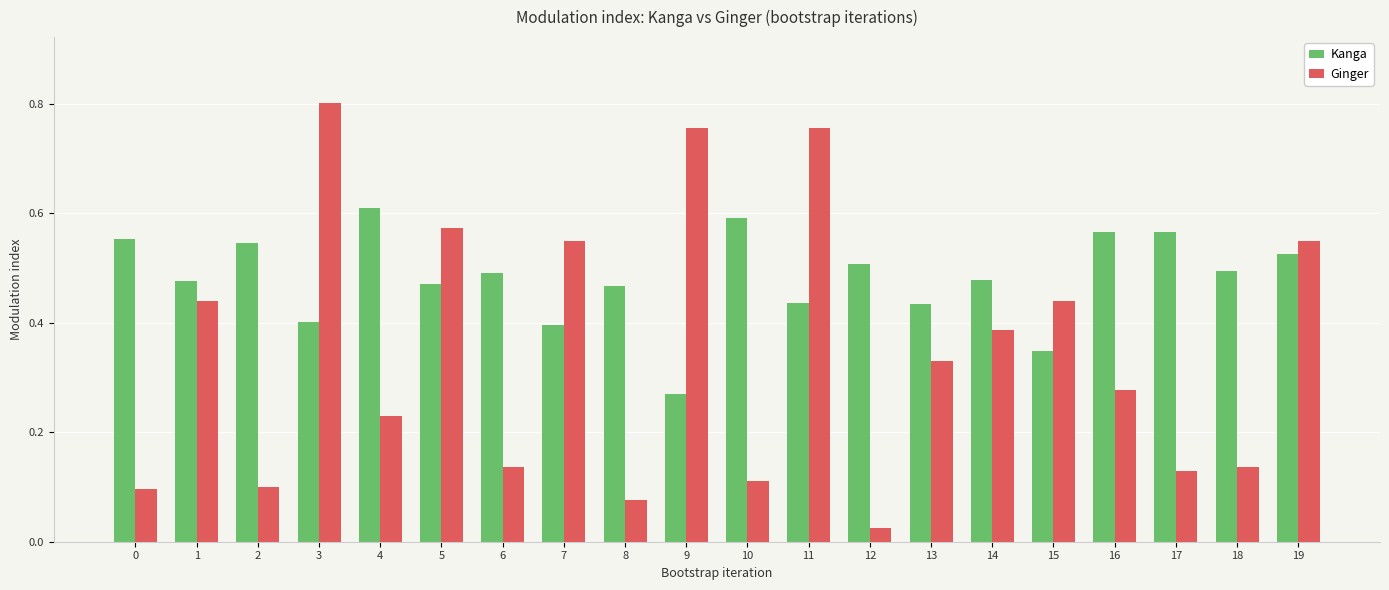

What is the total value across all series at 3?

1.2